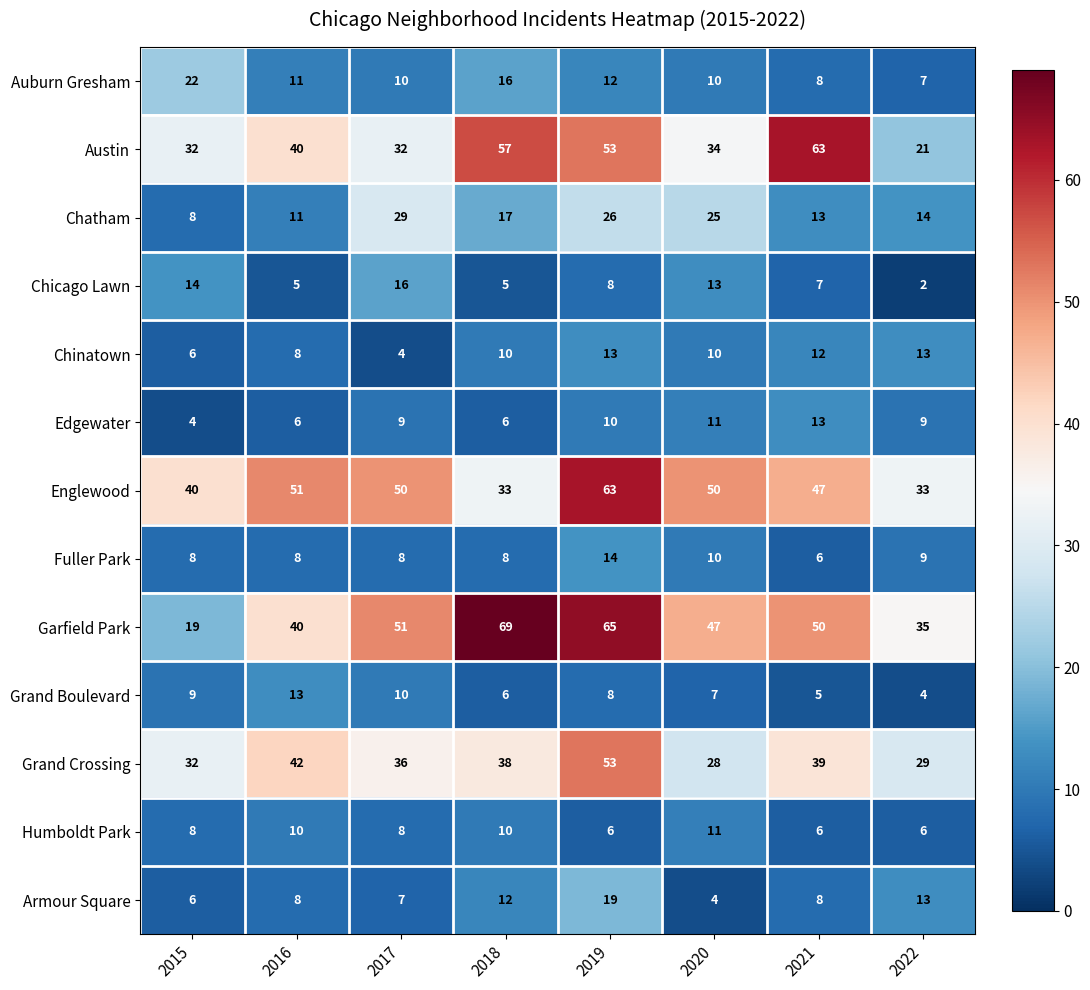

How many series are shown in this chart?

13